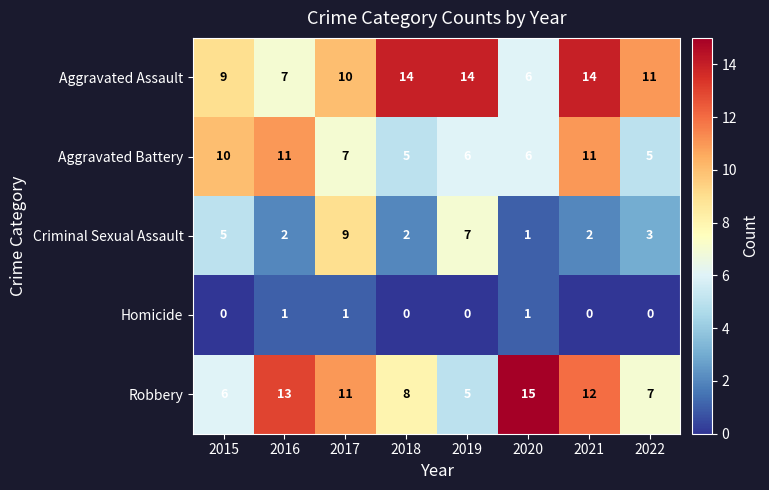

Which series has the widest spread of values?

Robbery